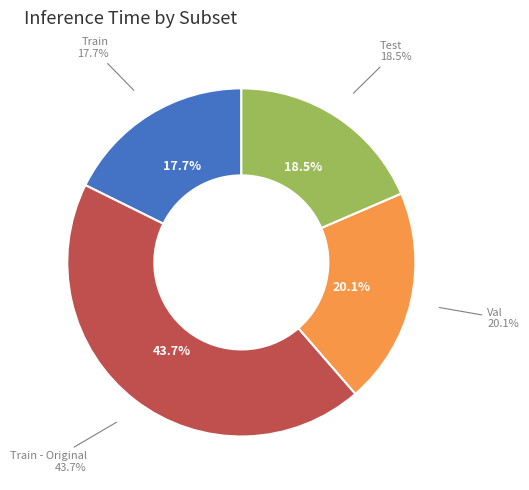

Which category has the smallest portion of the pie?

Train